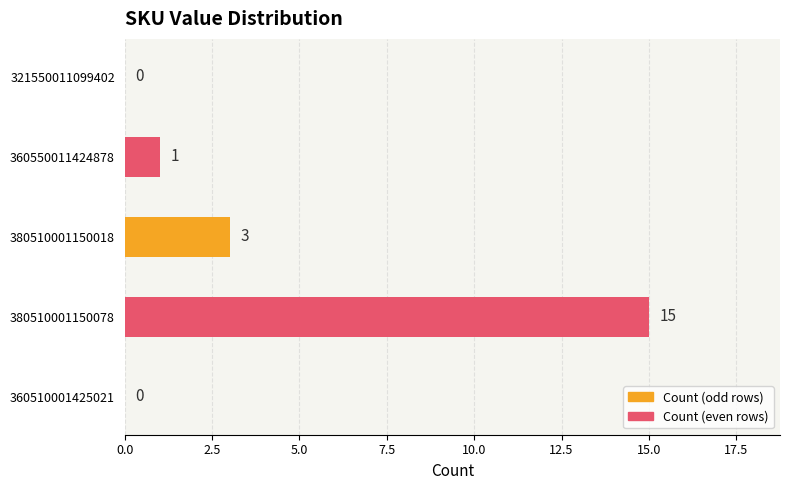

What is the ratio of the value at 380510001150078 to the value at 360550011424878?

15.0